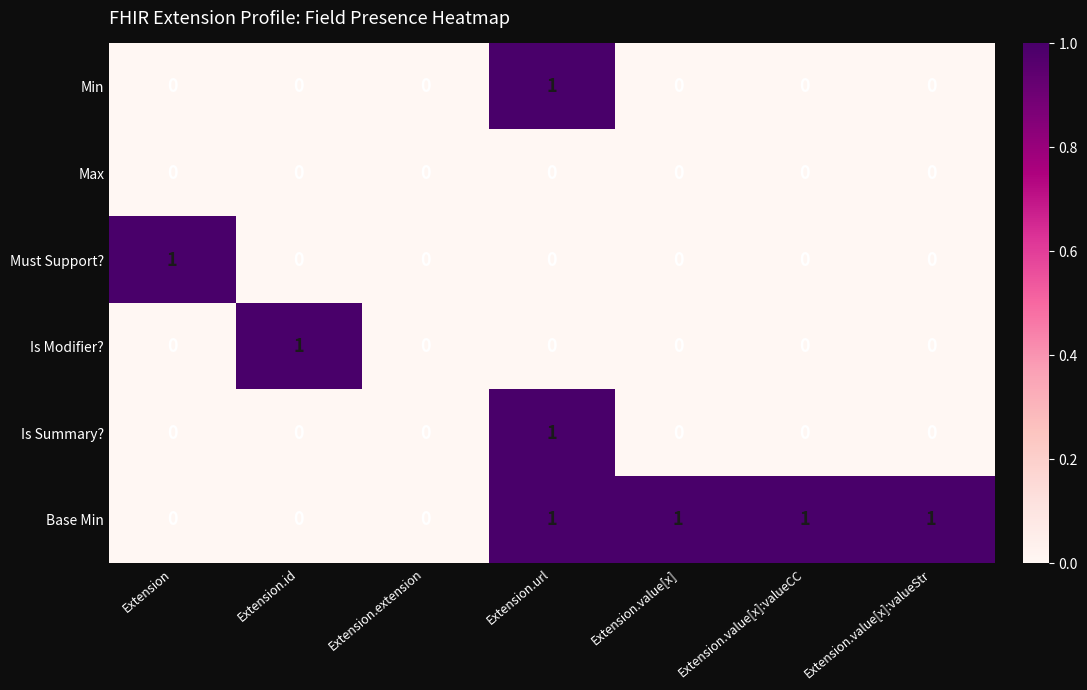

Which series has the largest total across all categories?

Base Min